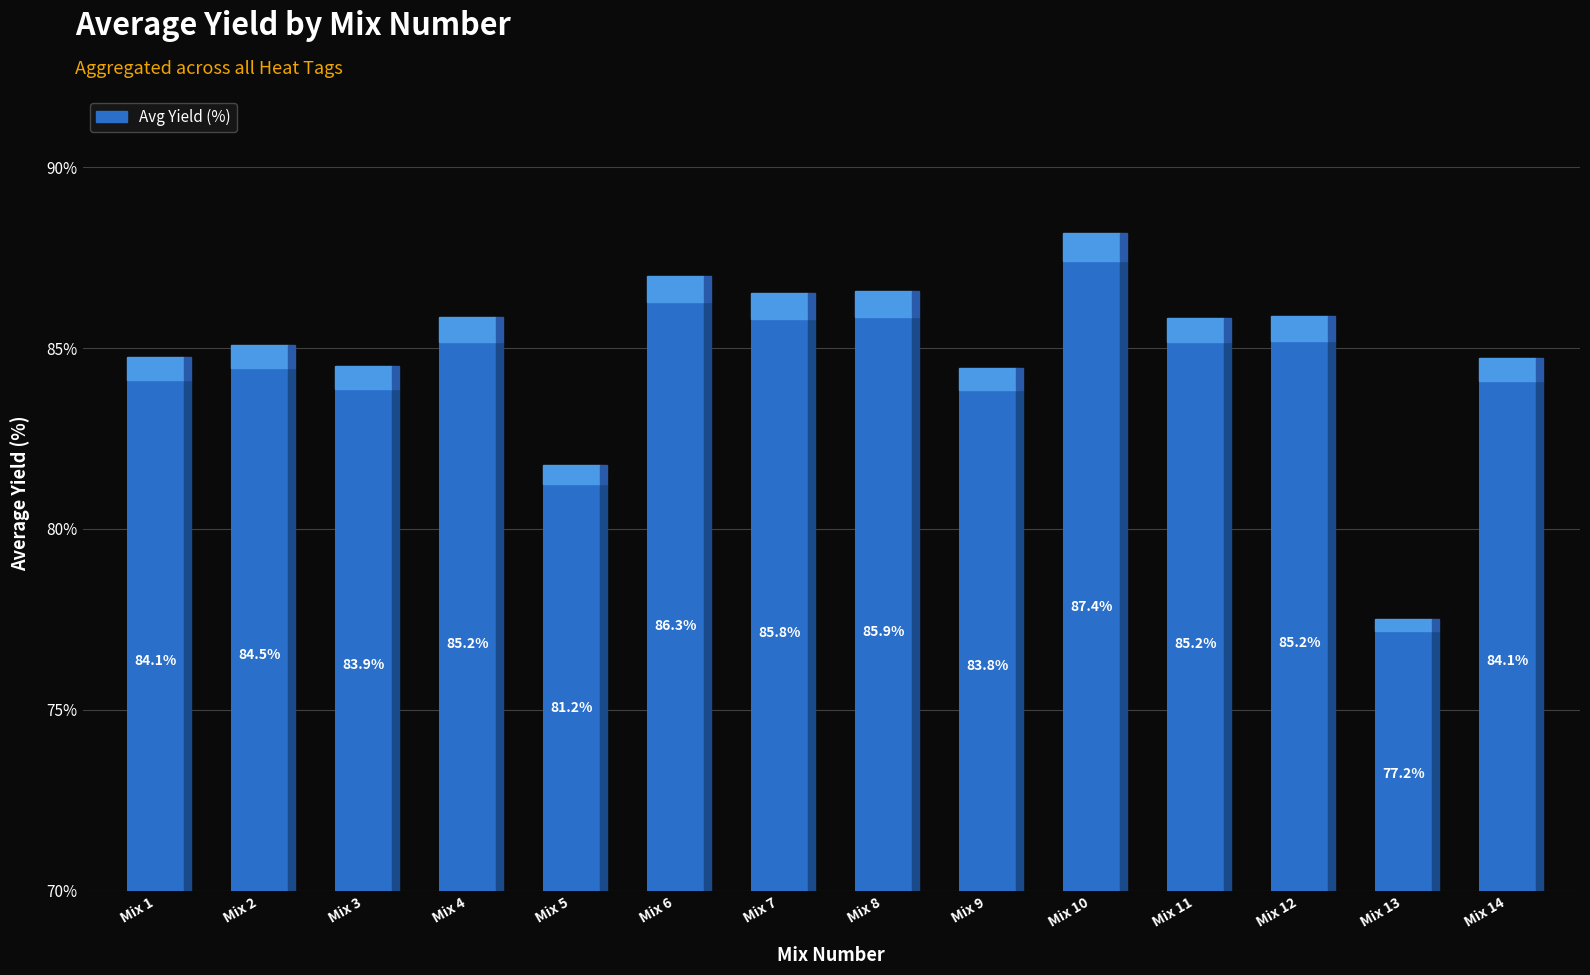

How many bars are there in total?

14